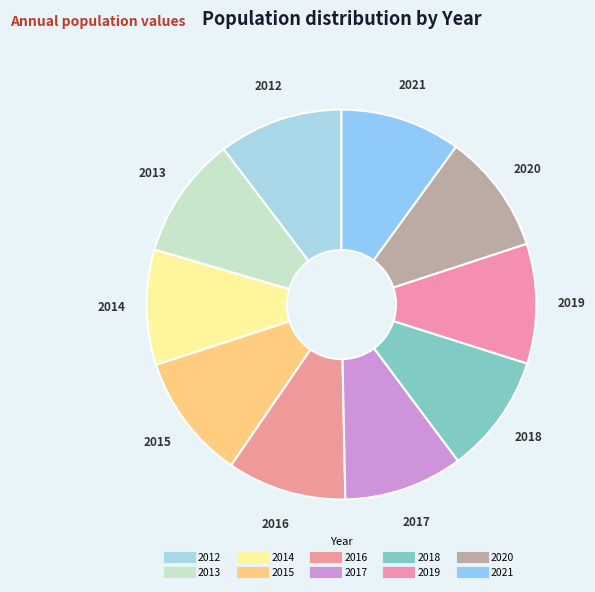

Which slice is the largest?

2015